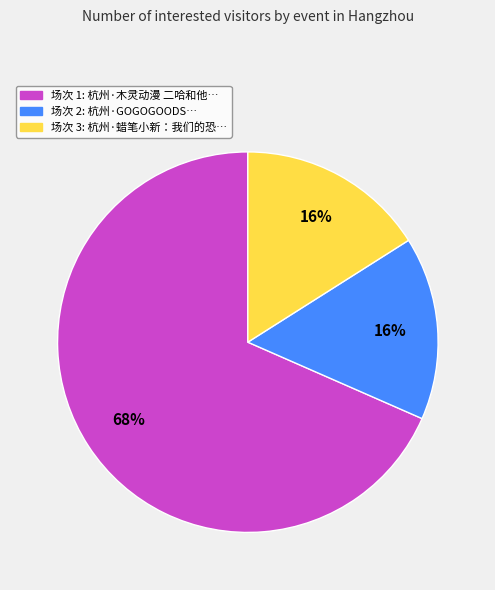

To the nearest percent, what is the average slice percentage?

33%